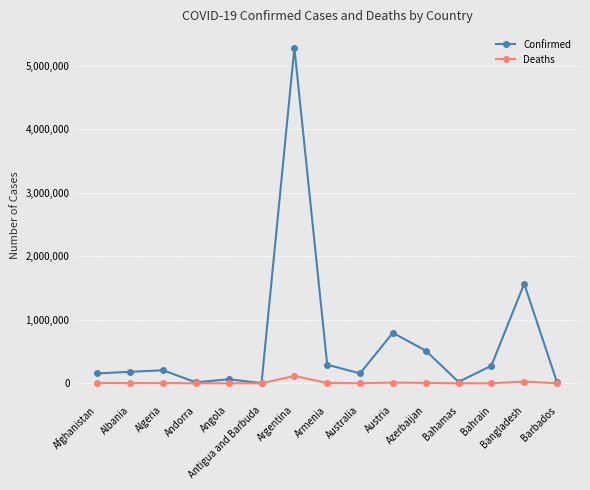

What is the label of the 14th point from the left?

Bangladesh